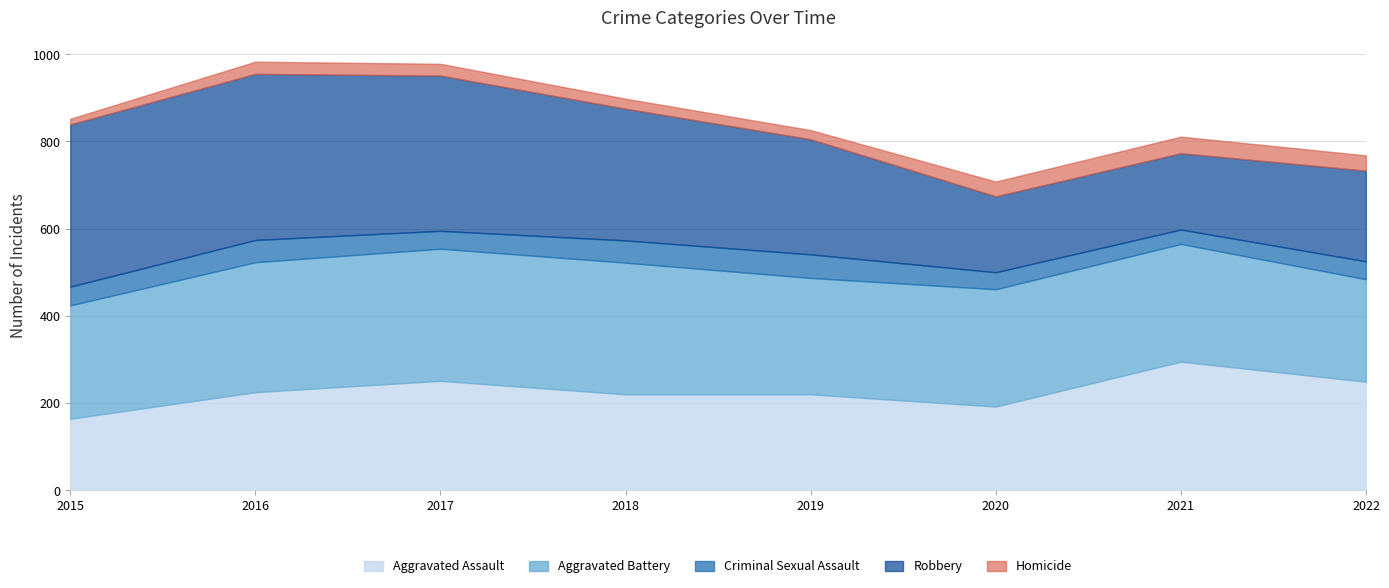

Where is Robbery nearest to the value 277?

2019